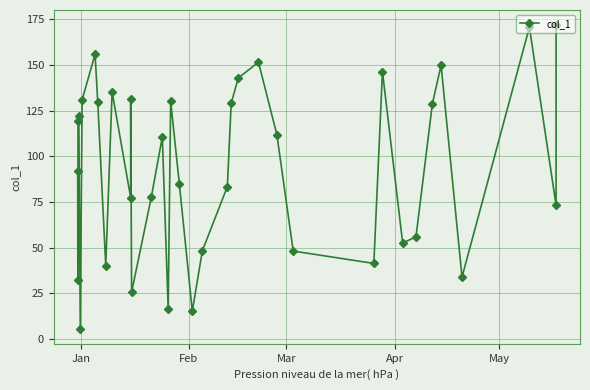

How many points are lower than both their immediate neighbors (excluding endpoints)?

11